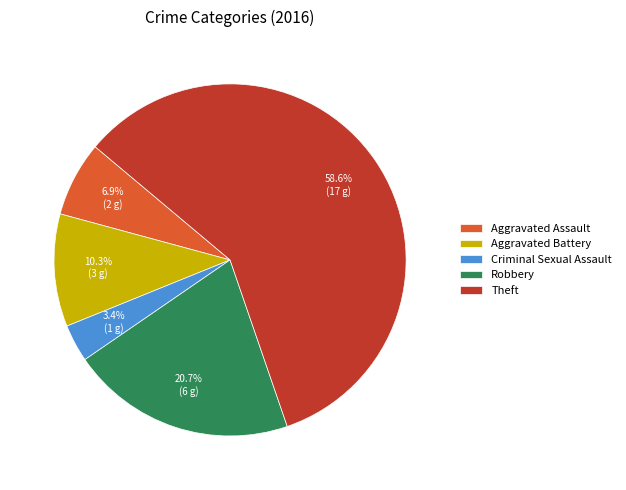

Combined, what portion of the pie is Aggravated Assault and Aggravated Battery?

17.2%